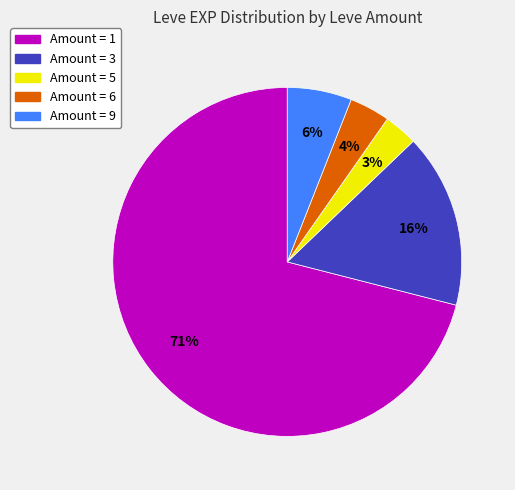

To the nearest percent, what is the difference between the largest and smallest slice percentages?

68%